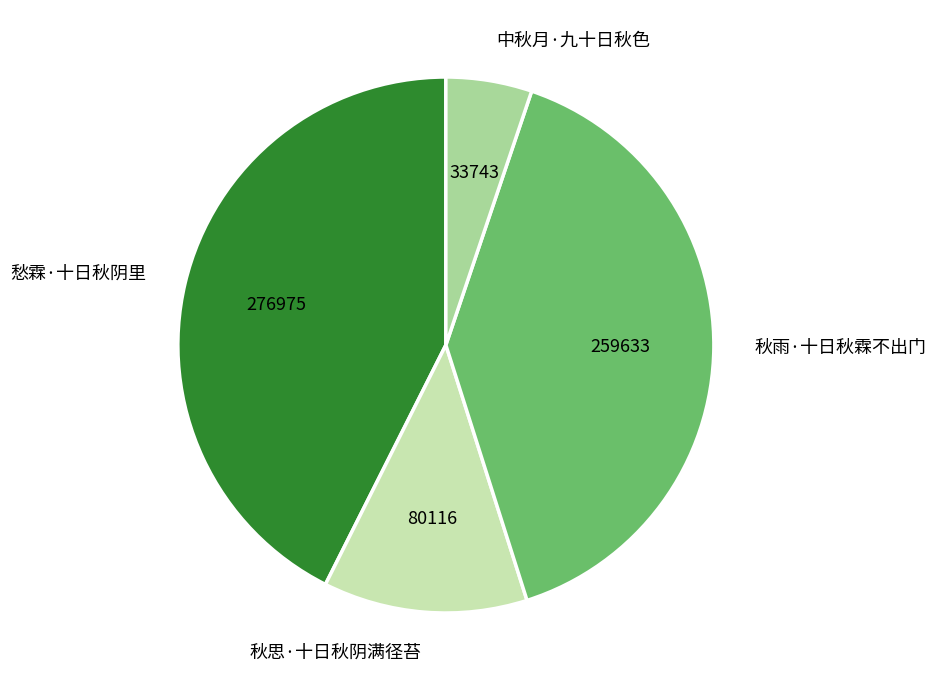

How many slices are in this pie chart?

4